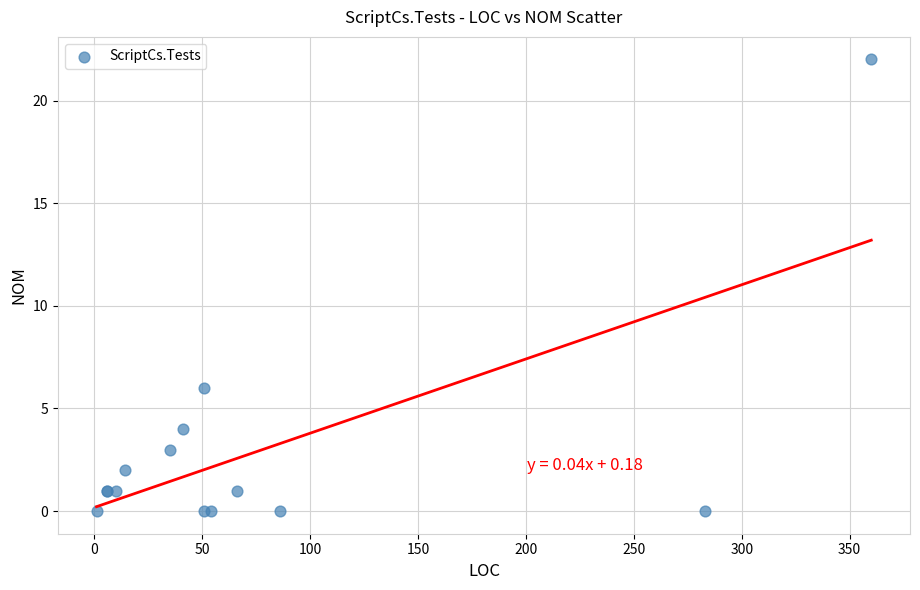

What Y value in the scatter plot is closest to 11?

6